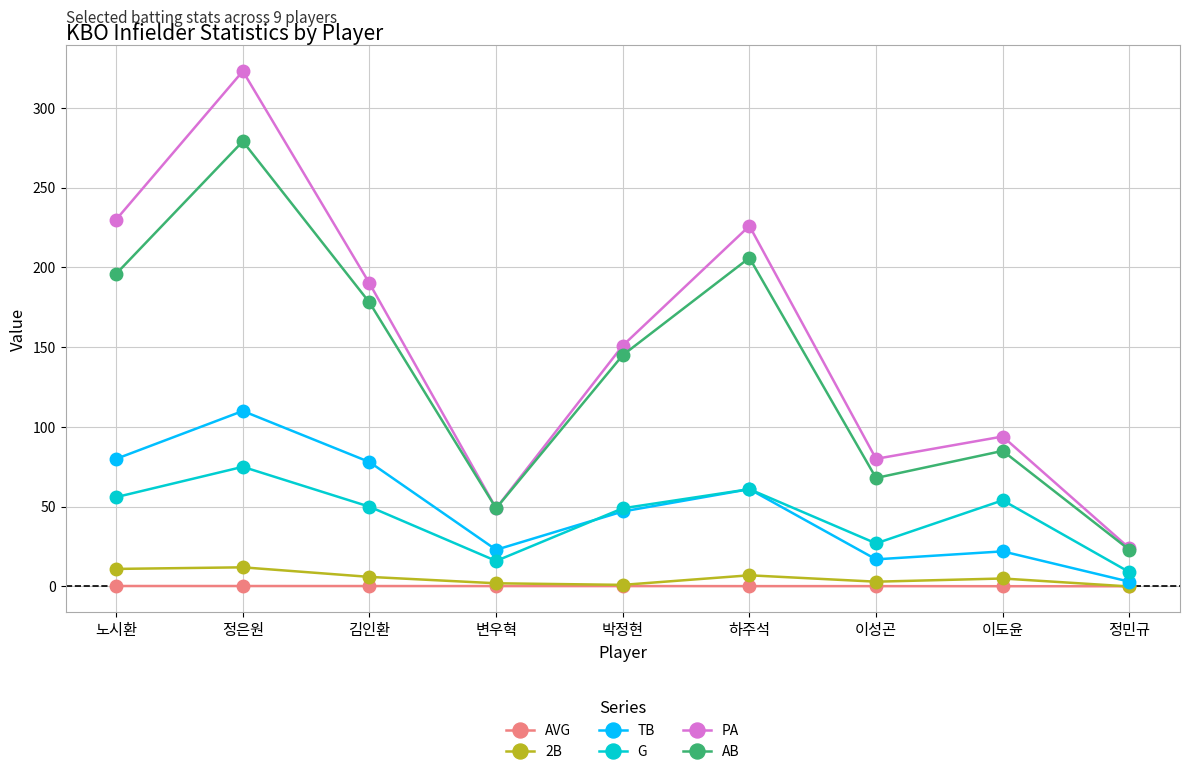

What is the average value of the TB series?

49.0